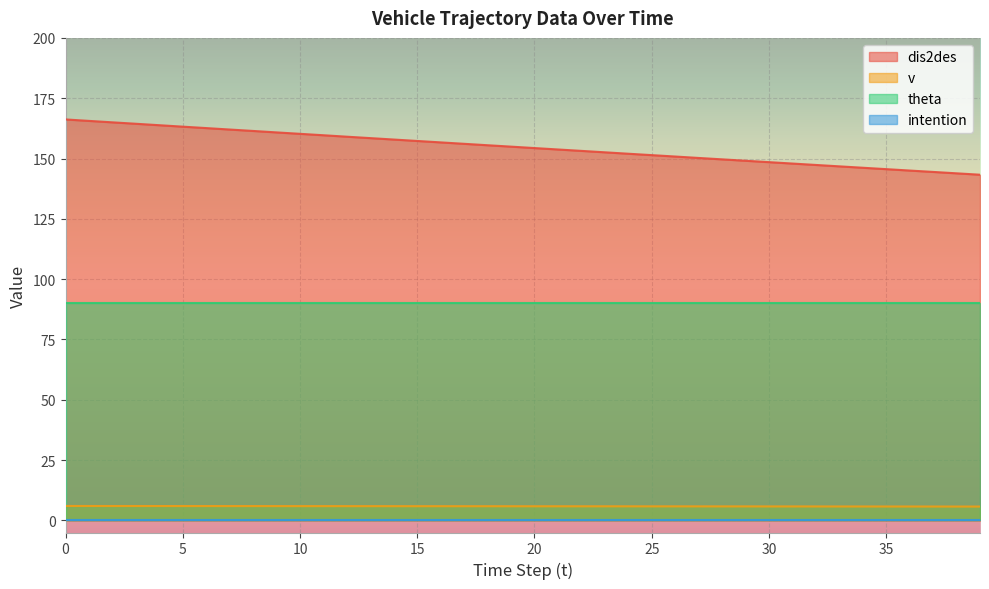

True or false: dis2des and v intersect in this chart.

False